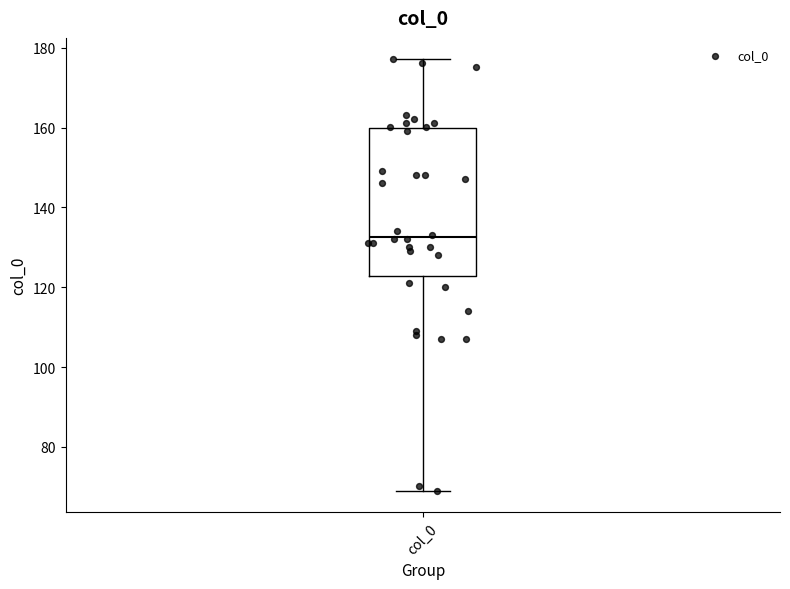

Where does the median line of the box for col_0 sit on the y-axis? The values are not printed on the chart, so give them approximately, as read against the axis.

132